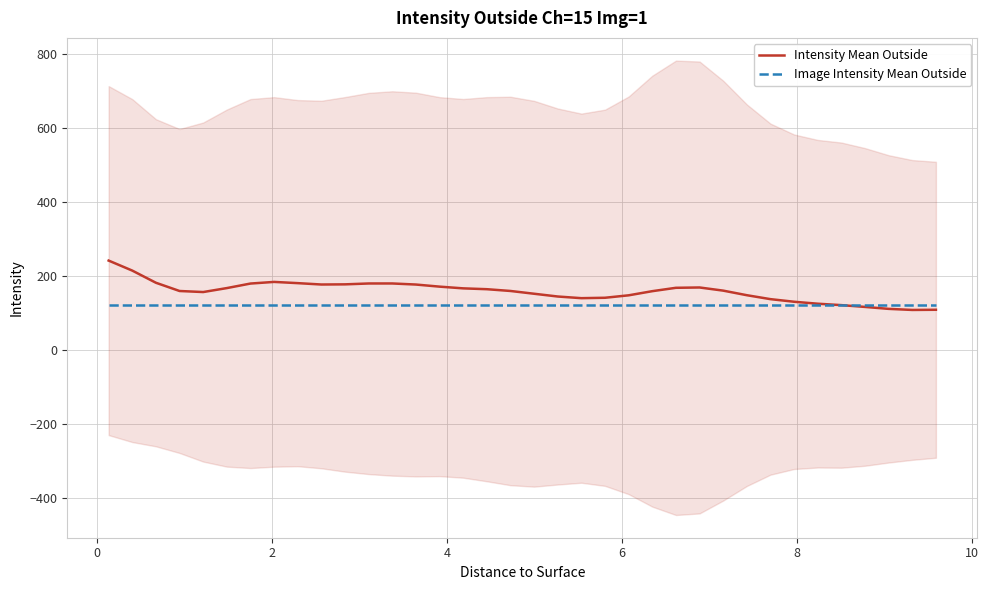

What is the minimum value for Image Intensity Mean Outside?

123.1